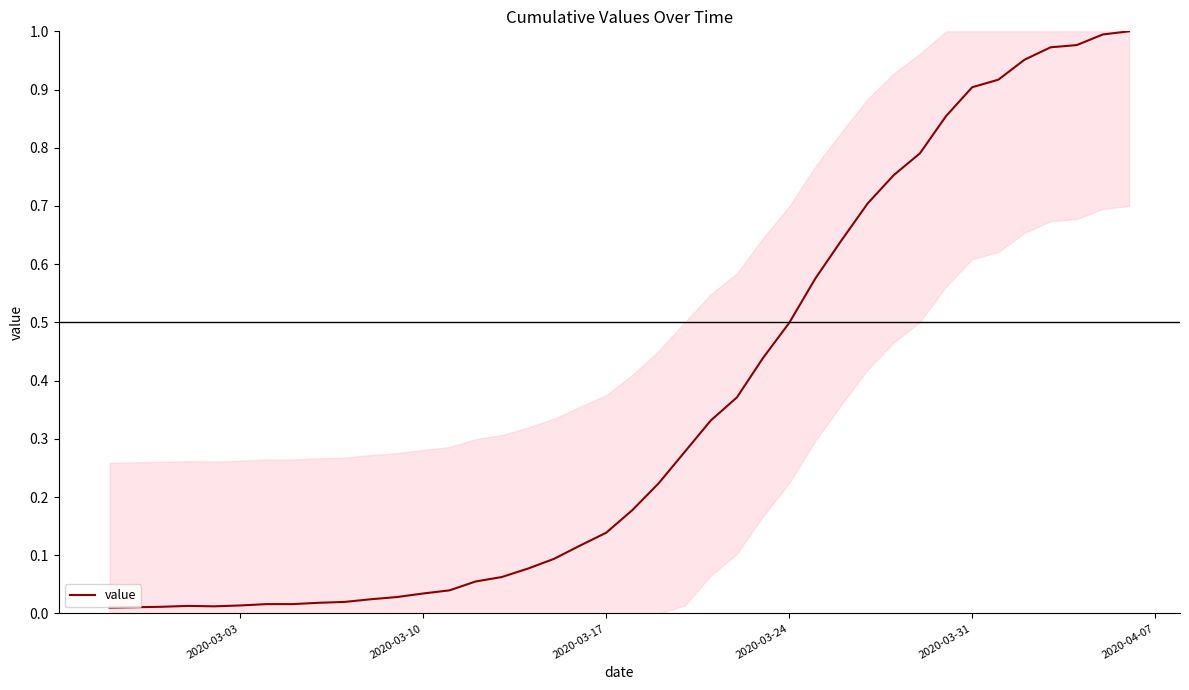

What is the value of the 16th point from the left?

0.1